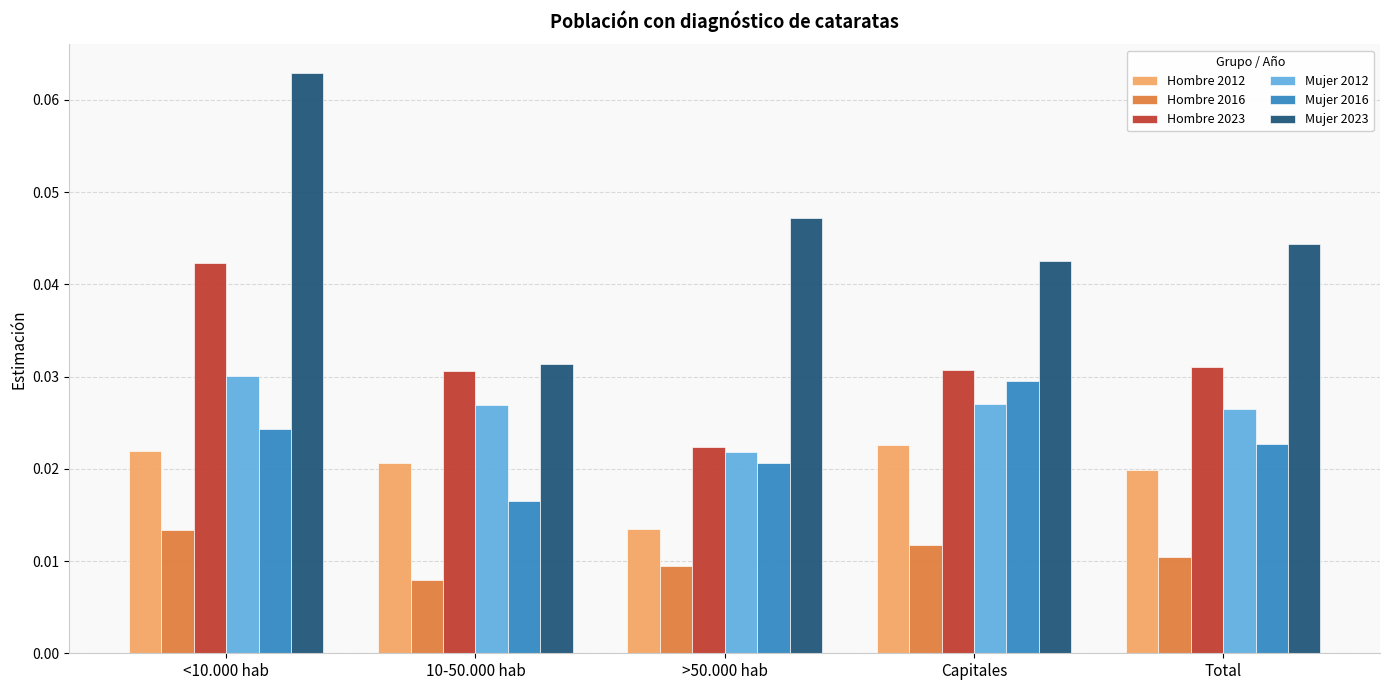

At which label does Mujer 2023 reach its peak?

<10.000 hab